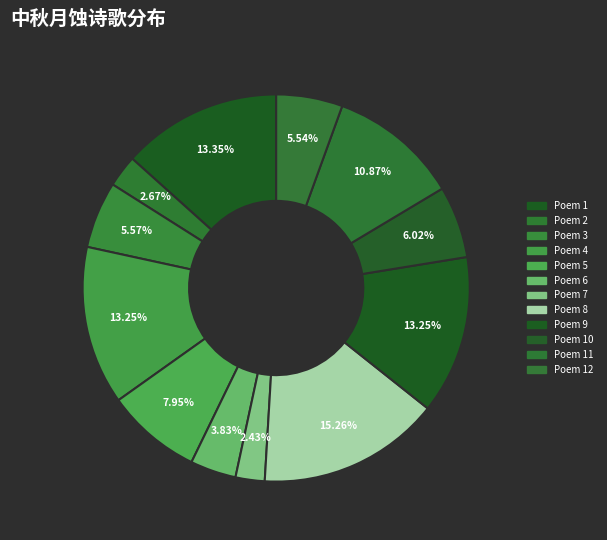

How many slices are in this pie chart?

12